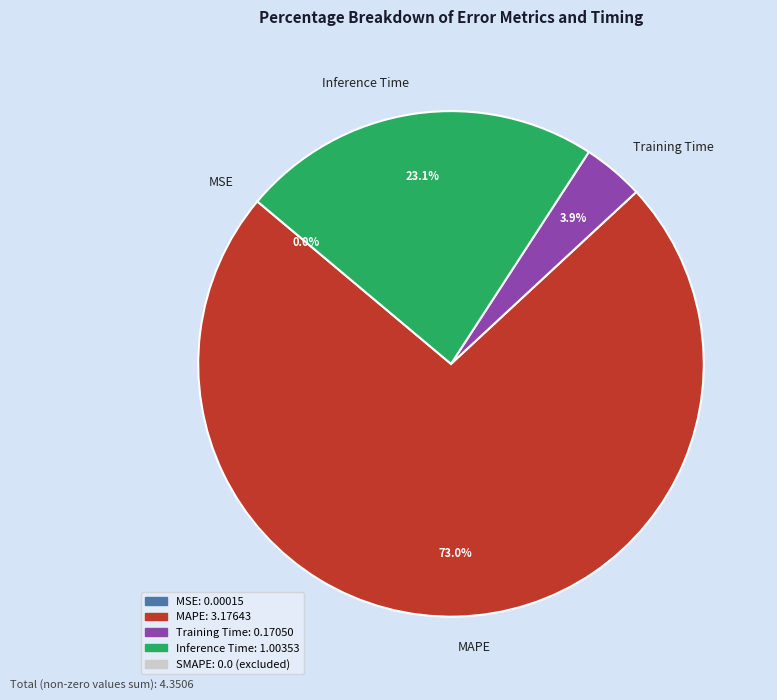

Between Inference Time and MAPE, which is larger?

MAPE